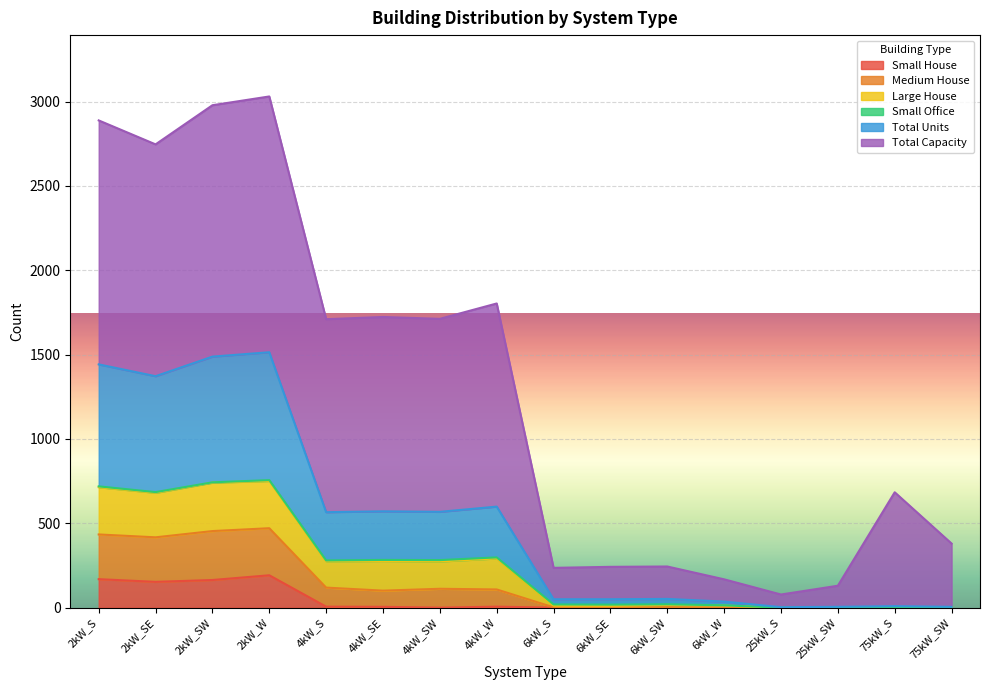

True or false: Total Units has more than 0 interior local peaks.

True